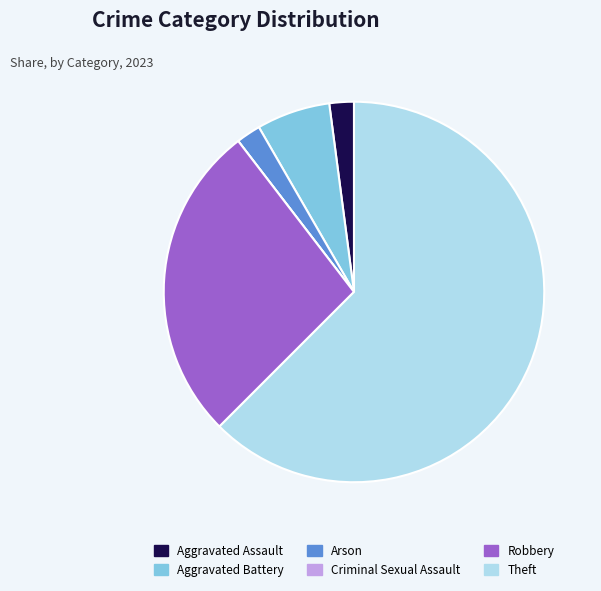

Does Theft represent more than half of the total?

Yes